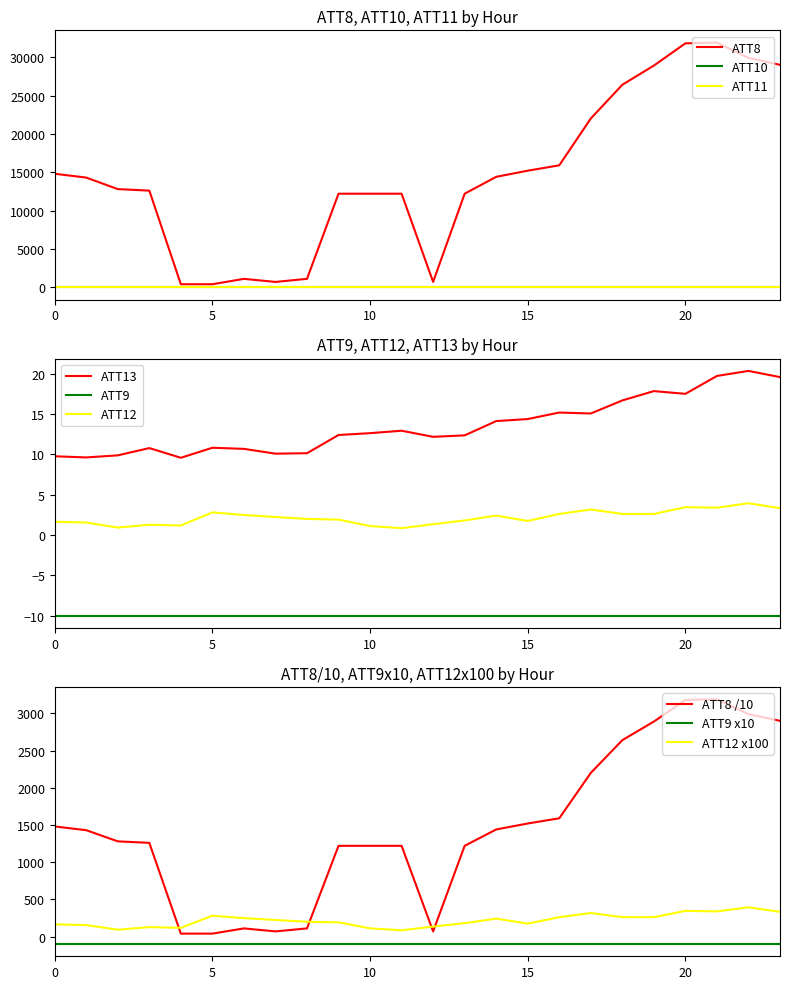

Is it true that ATT8 equals 55483.0 at 20?

False